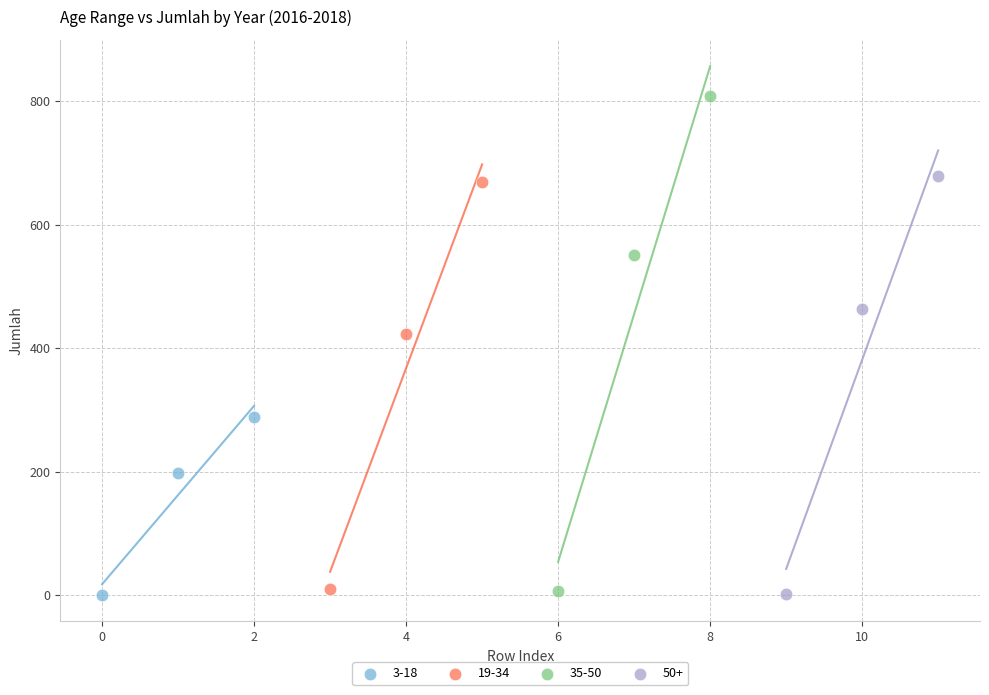

Which series has the largest Y range (max minus min)?

35-50